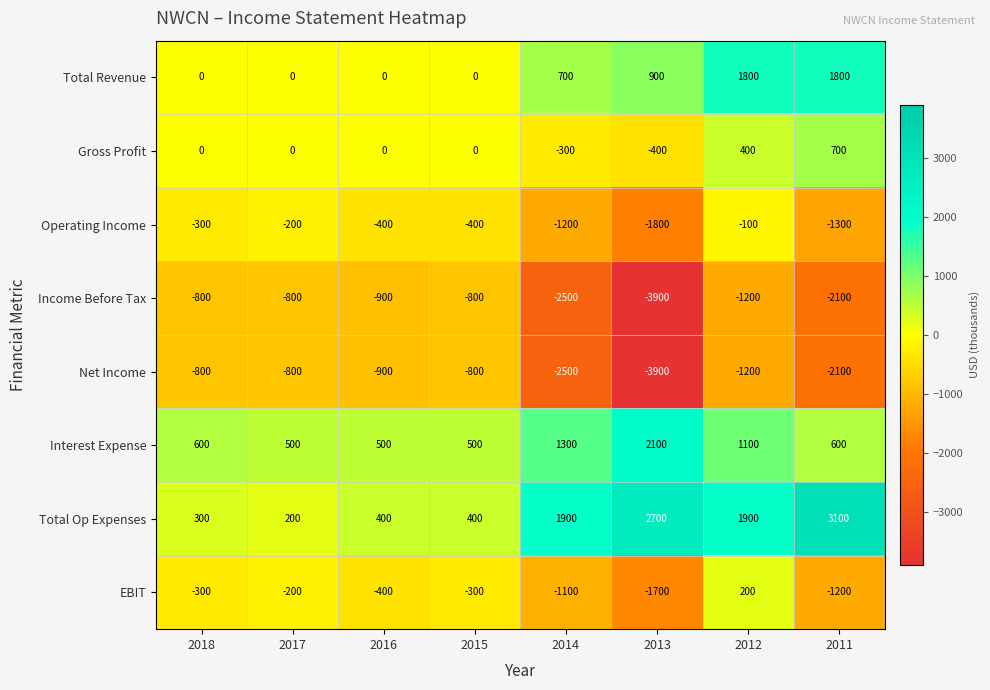

What is the difference between the highest and lowest values at 2015?

1300